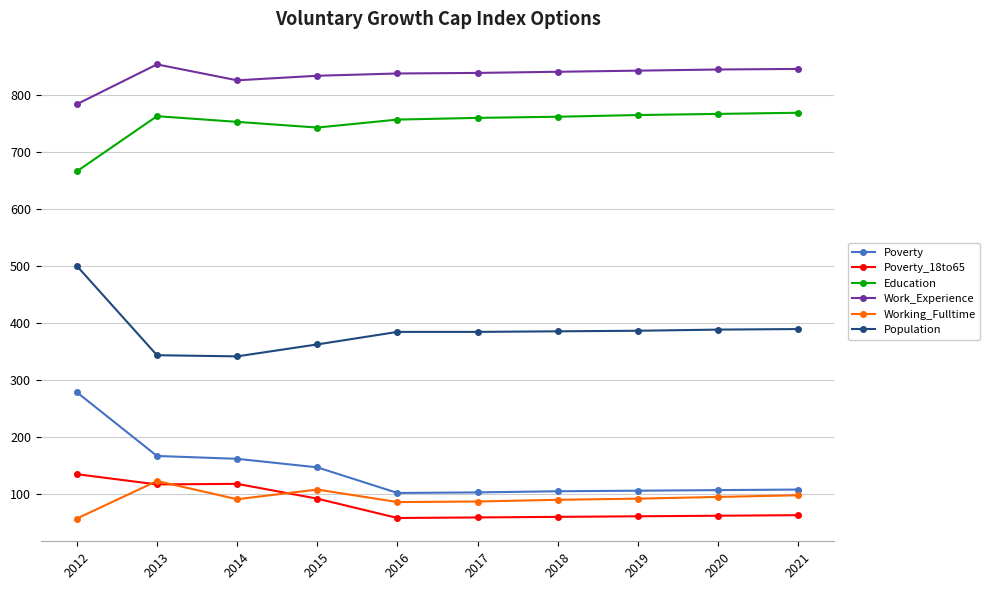

What is the value of the Poverty point at the 1st from the left?

278